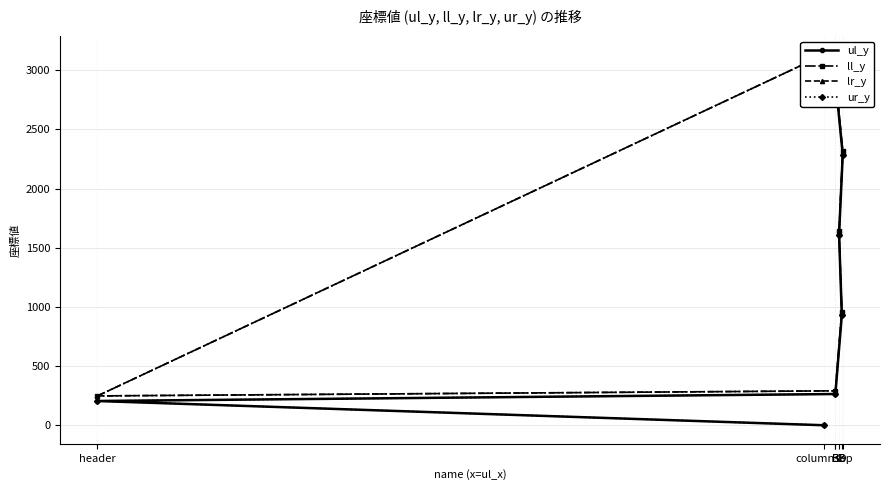

What is the spread (max minus min) of values at C?

28